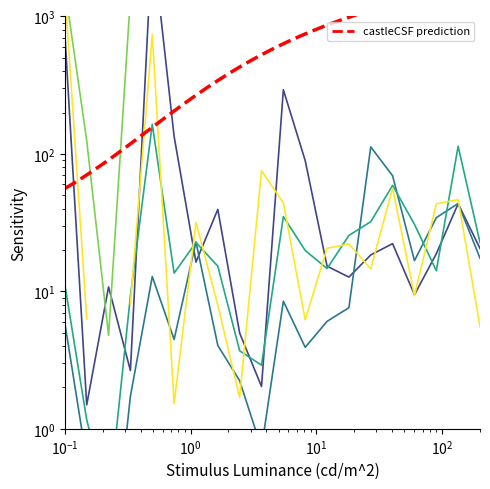

The value of Dollars at Mining and quarrying is 396.3. True or false?

False